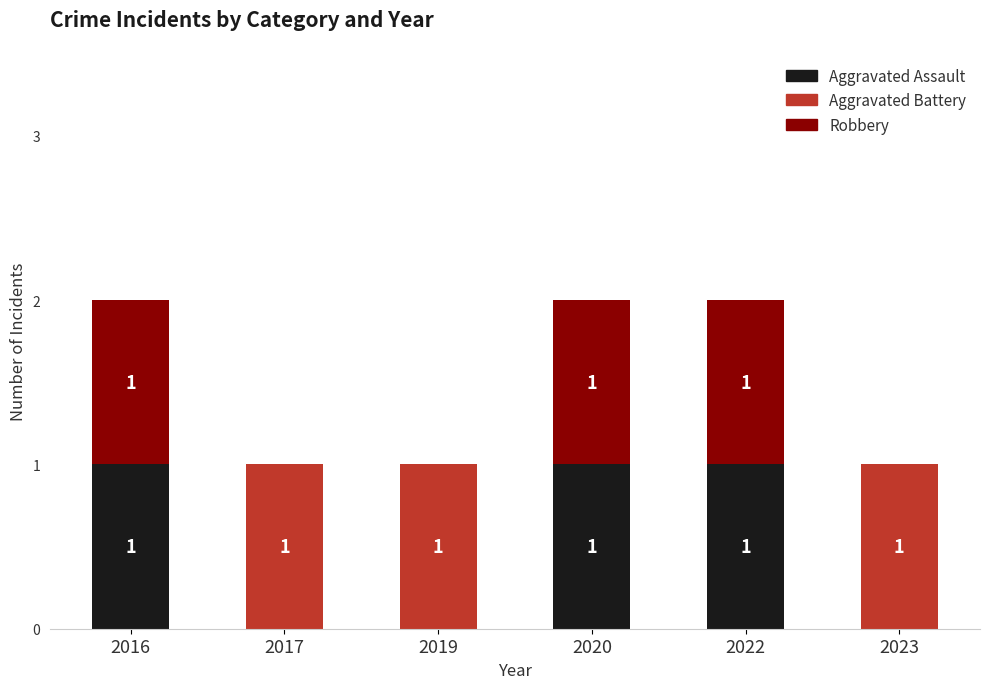

The value of Aggravated Assault at 2016 is 2. True or false?

False